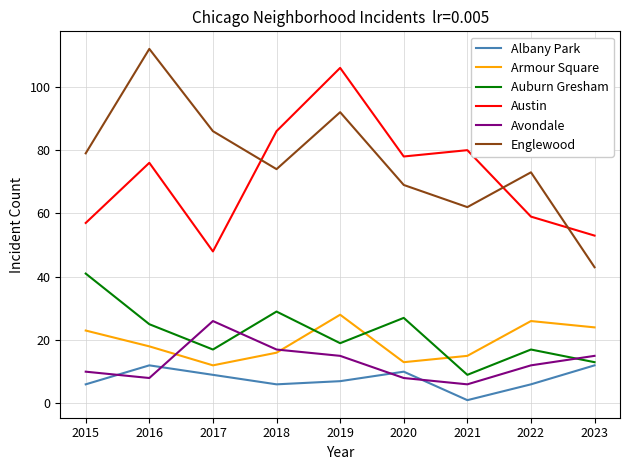

What is the average value of the Austin series?

71